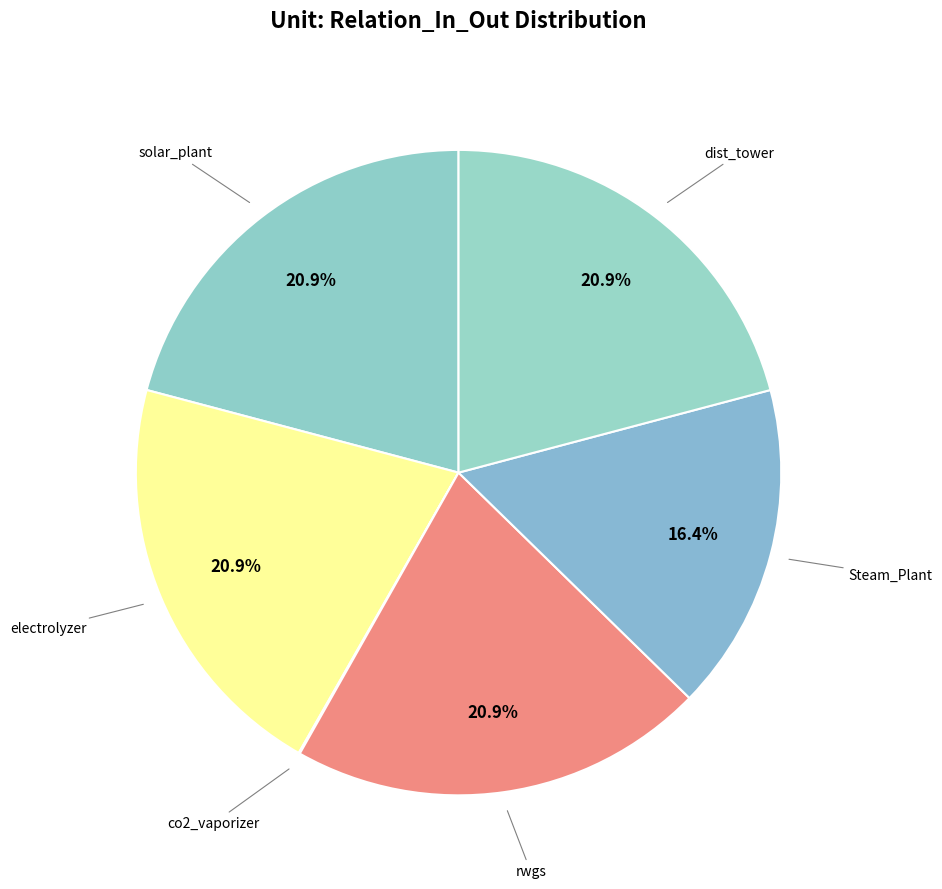

To the nearest percent, what is the difference between the largest and smallest slice percentages?

21%